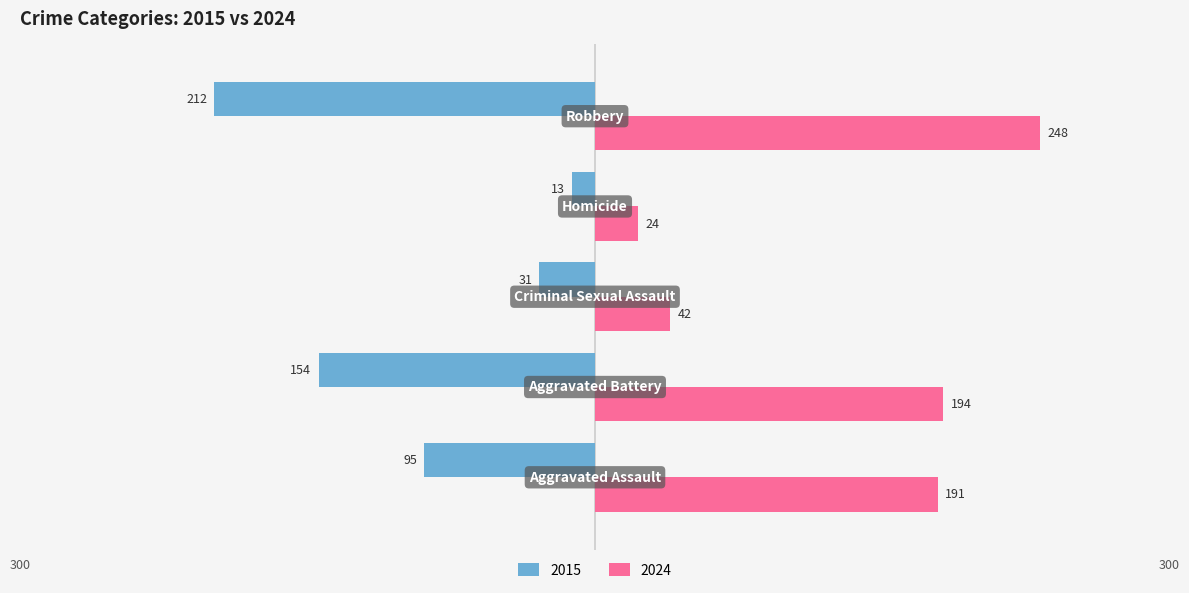

What are all the series names shown in the legend?

2015, 2024